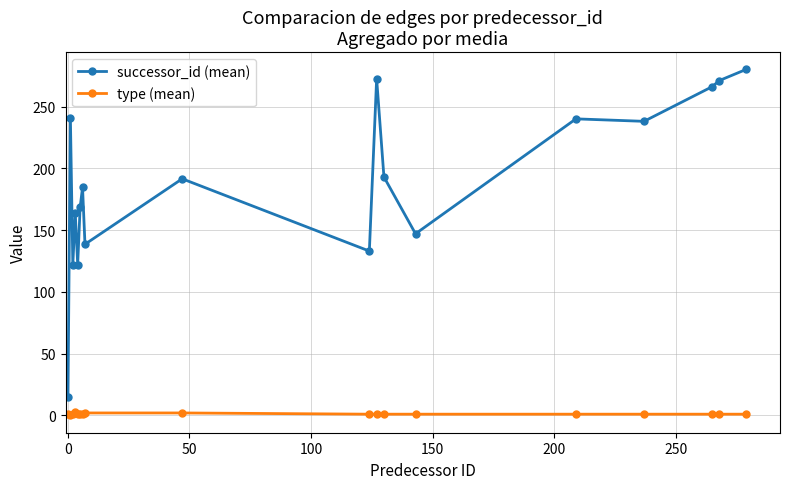

True or false: successor_id (mean) has more than 0 interior local peaks.

True